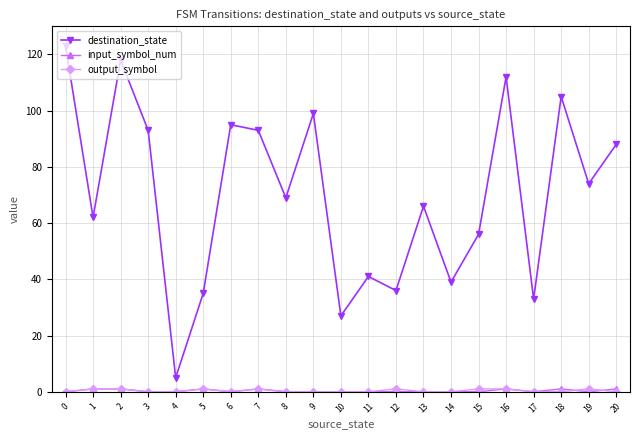

At which category does destination_state reach its first local valley?

1